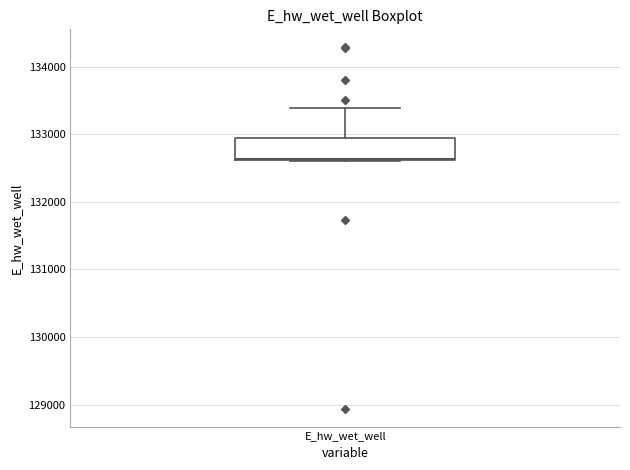

Transcribe this box plot: give where the median line is, the range the box spans, and where the two whiskers end, as read against the y-axis. The values are not printed on the chart, so give them approximately, as read against the axis.

median 132600, box 132600 to 132900, whiskers 132600 to 133400